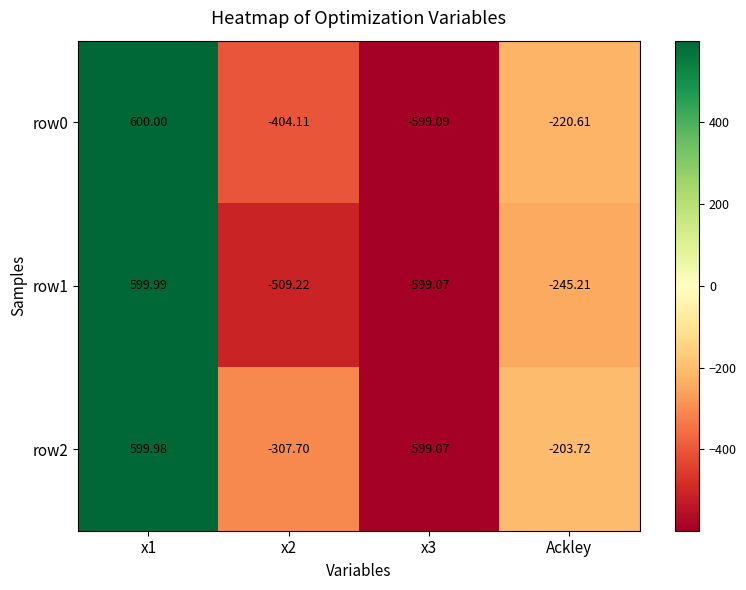

Is the value of row0 at x3 greater than the value of row1 at Ackley?

No